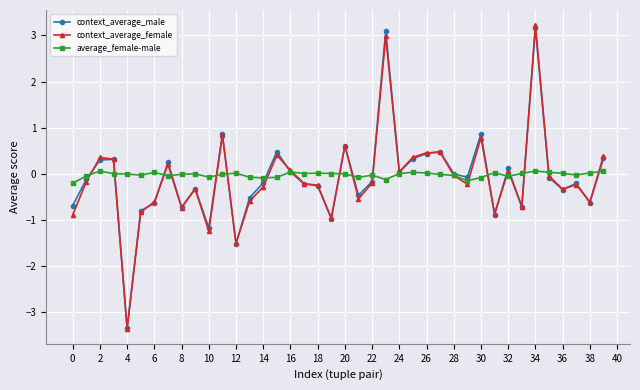

How many data points does each series have?

40